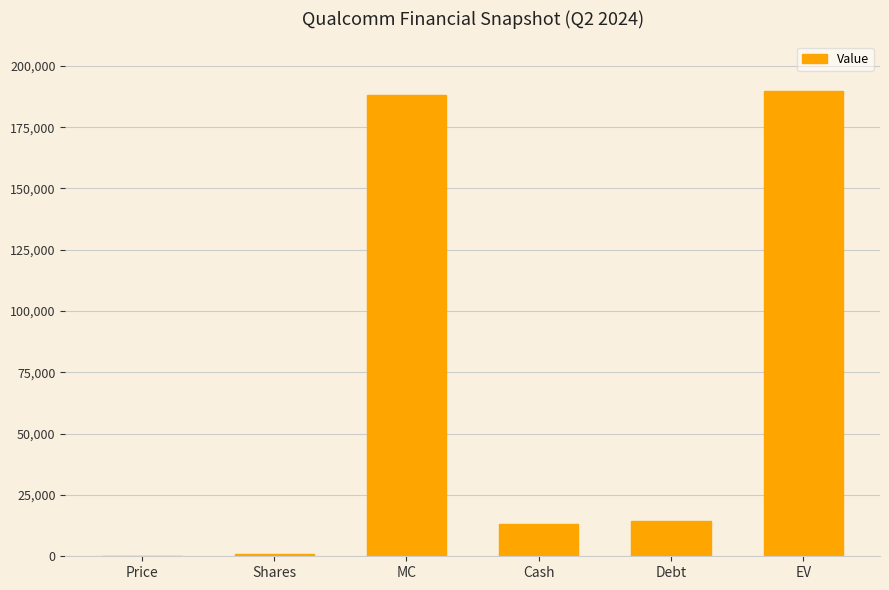

What is the maximum value shown in the chart?

189843.7